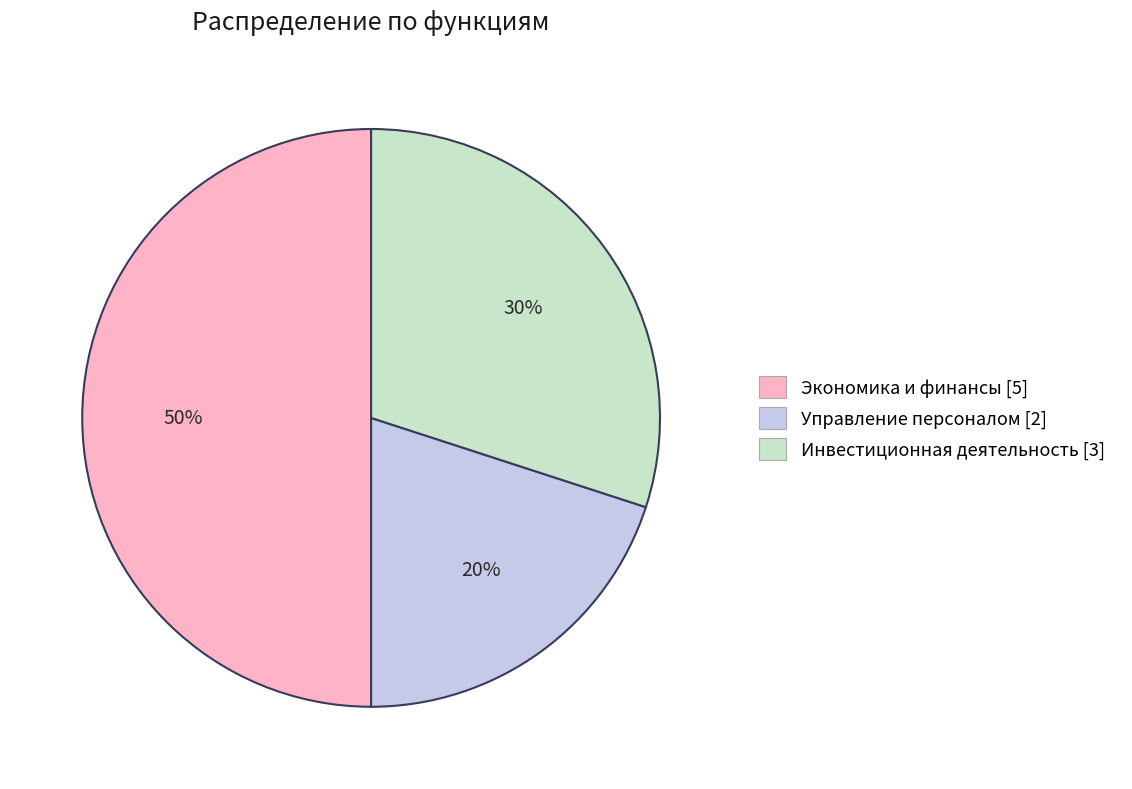

To the nearest percent, what is the average slice percentage?

33%